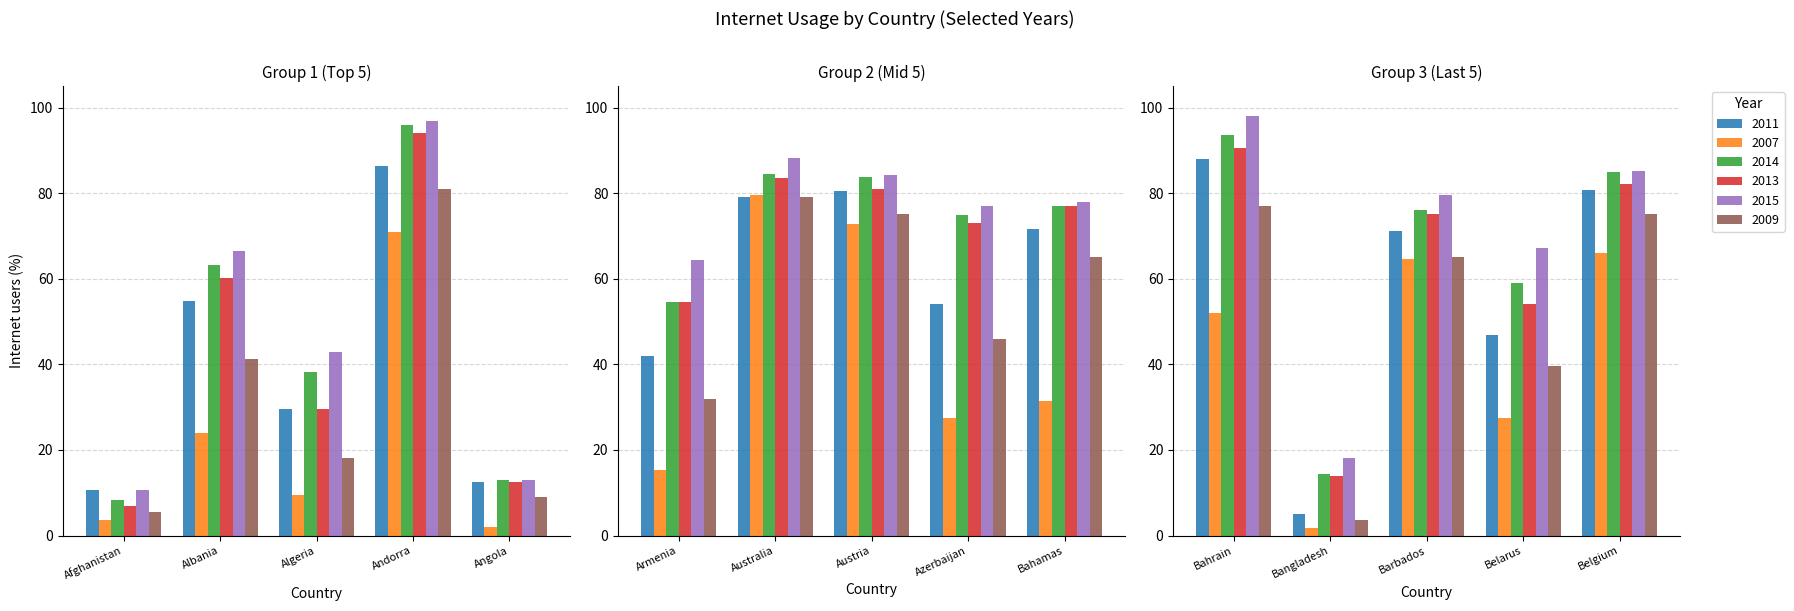

Where does the 2011 series first go above 54?

1